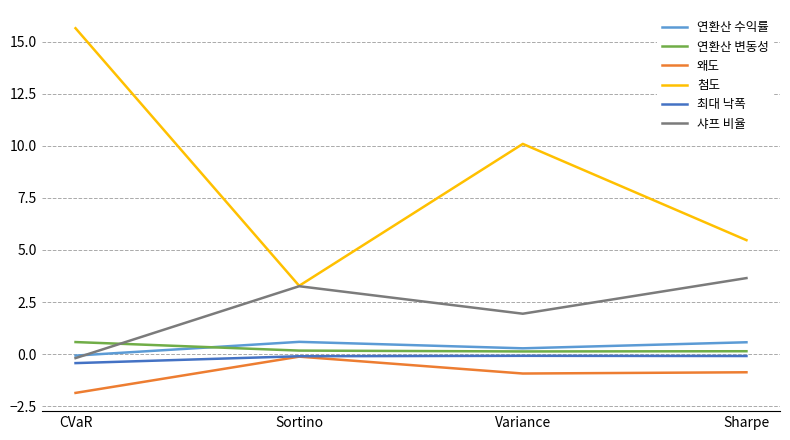

Rank the categories by 샤프 비율 value from highest to lowest.

Sharpe, Sortino, Variance, CVaR